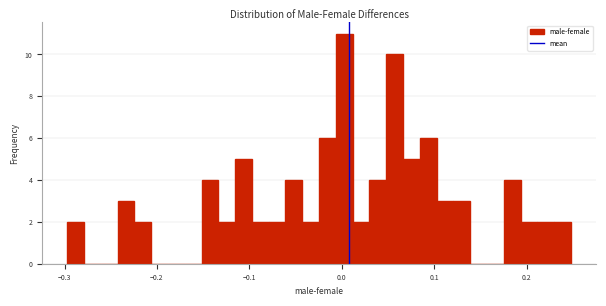

Read against the x-axis, roughly where is the centre of the tallest bar?

0.00